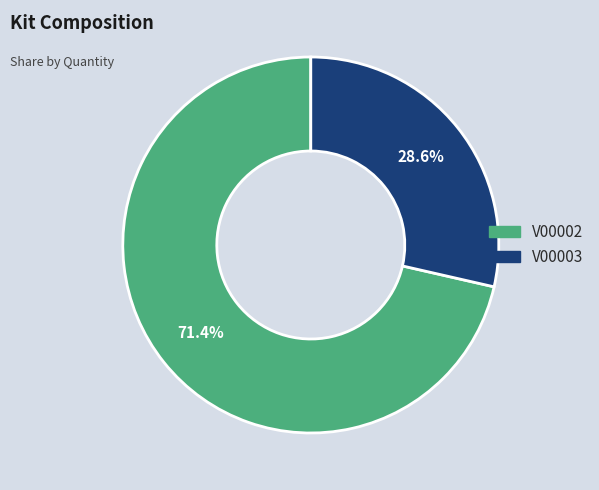

Rank the categories by value from lowest to highest.

V00003, V00002